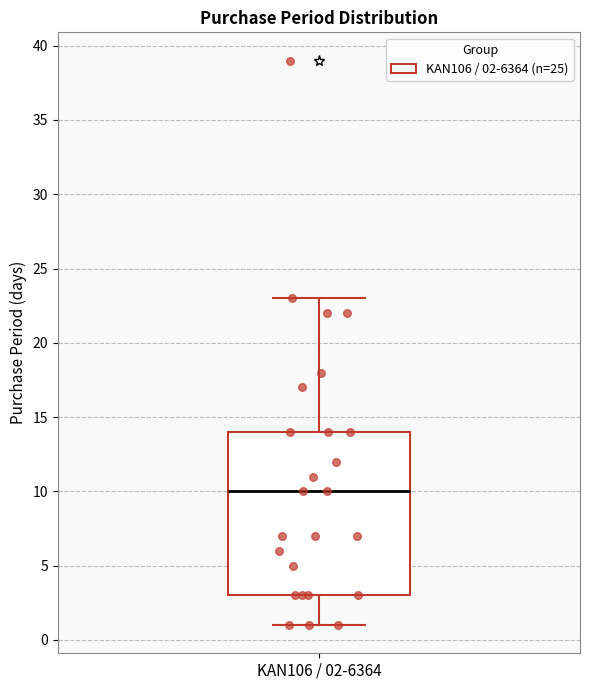

Transcribe this box plot: give where the median line is, the range the box spans, and where the two whiskers end, as read against the y-axis. The values are not printed on the chart, so give them approximately, as read against the axis.

median 10, box 3 to 14, whiskers 1 to 23